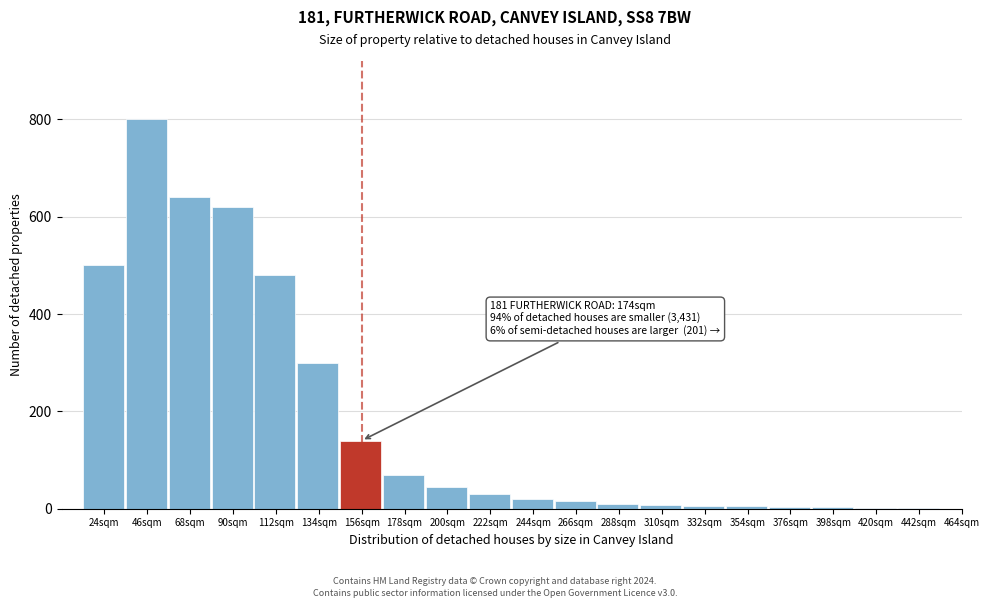

What is the change in value from 90sqm to 200sqm?

-575